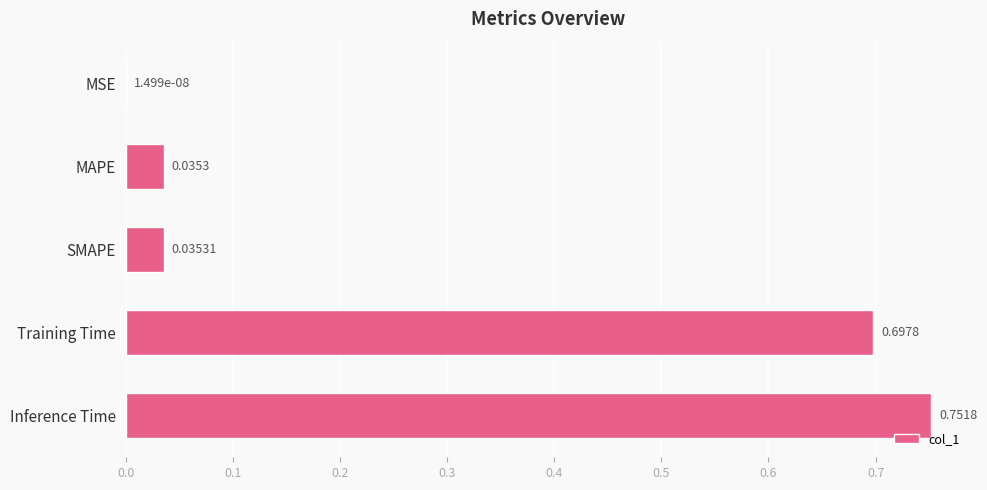

Which has a higher value, MSE or Training Time?

Training Time